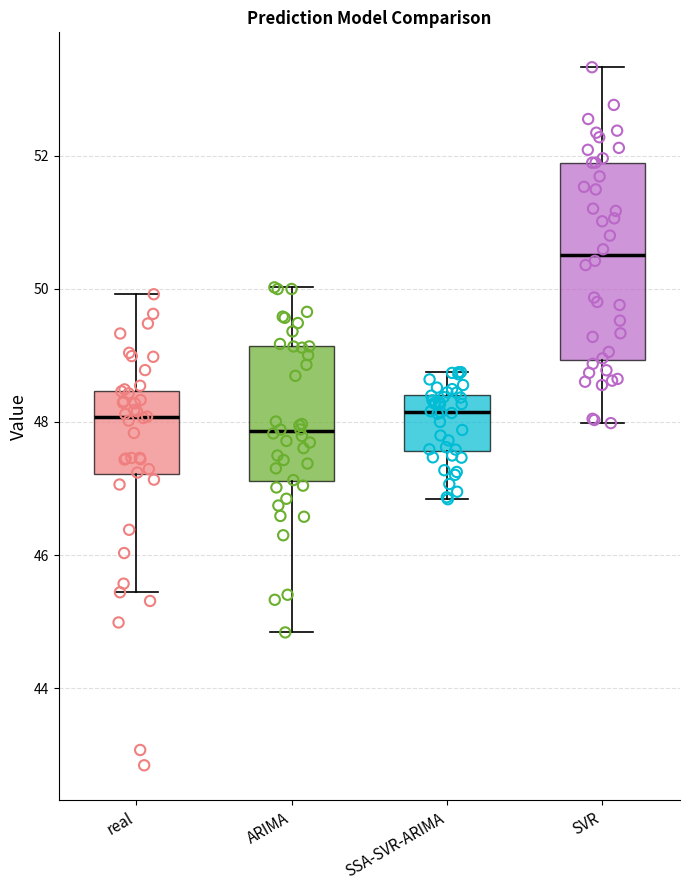

Which box is the tallest, from its lower edge to its upper edge?

SVR